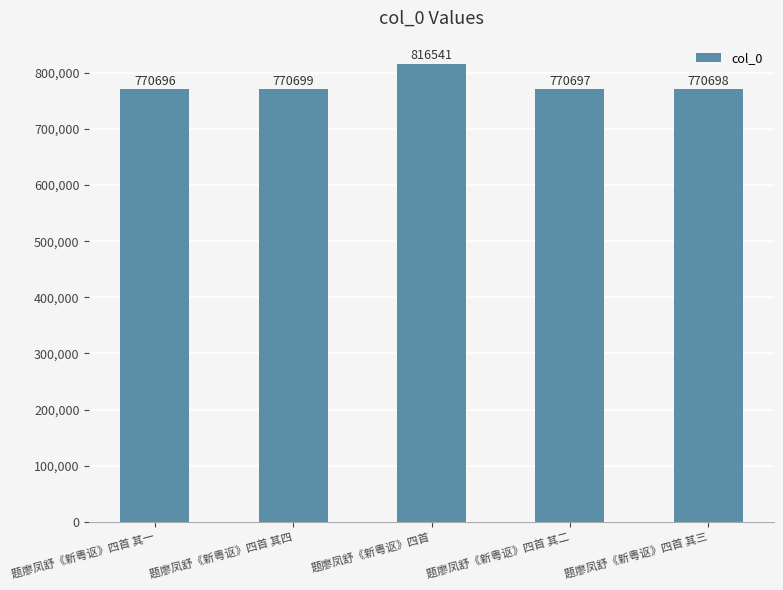

The chart shows a value of 770699 at 题廖凤舒《新粤讴》四首 其四. True or false?

True